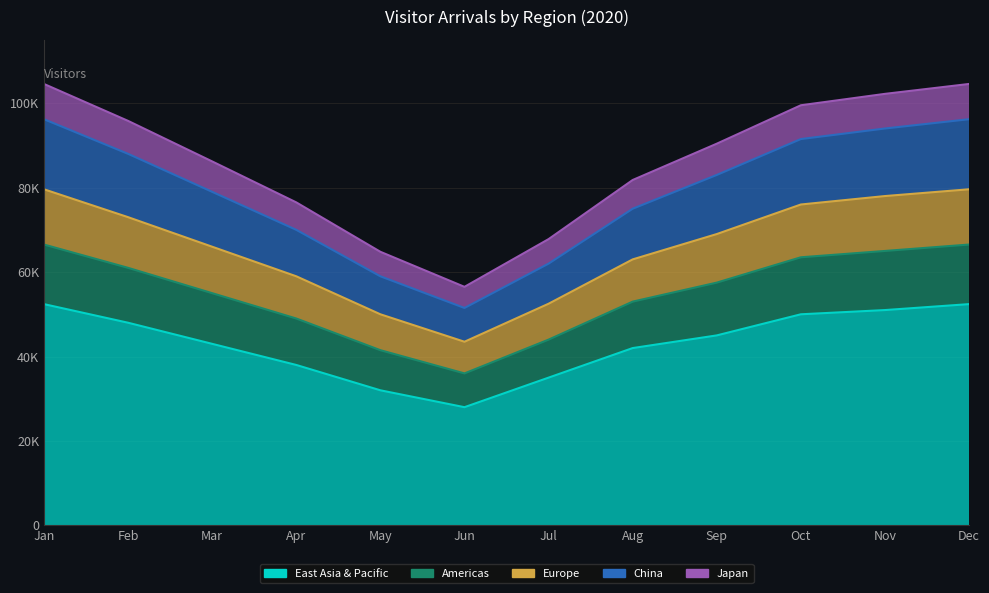

How many lines are shown in the chart?

5